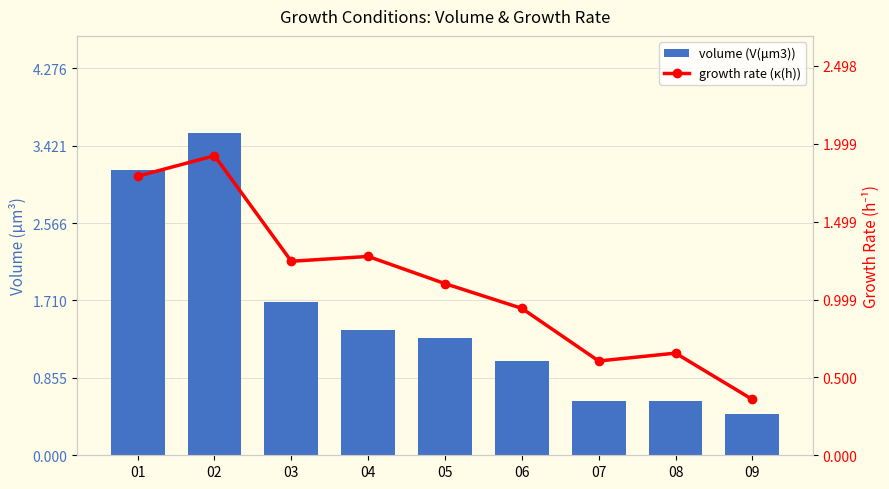

Are the bars grouped side by side (vs. stacked)?

Yes